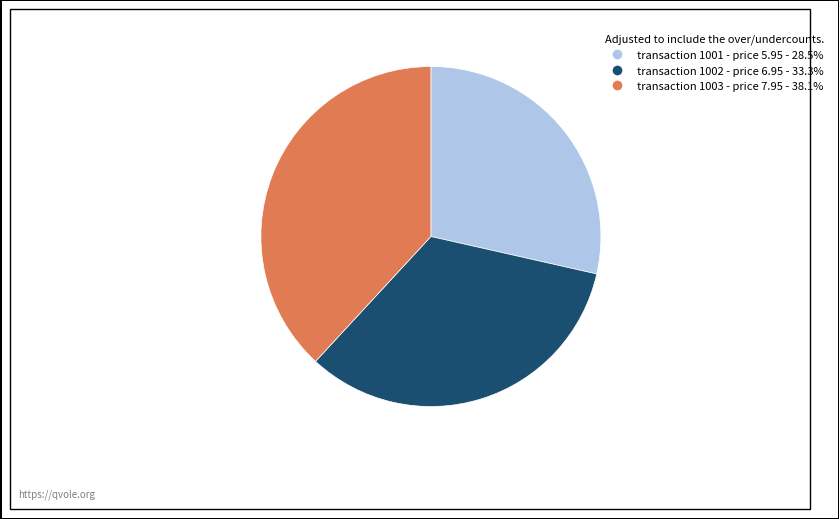

Does transaction 1002 - price 6.95 - 33.3% account for over 50% of the chart?

No